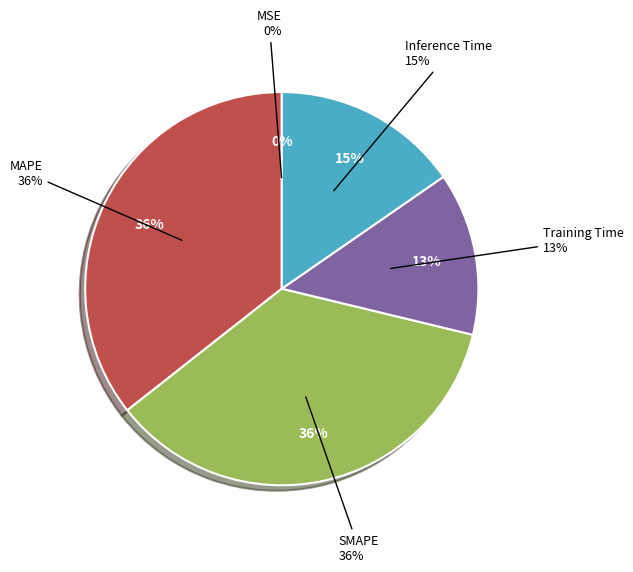

Is it true that Inference Time is 15% of the pie?

True